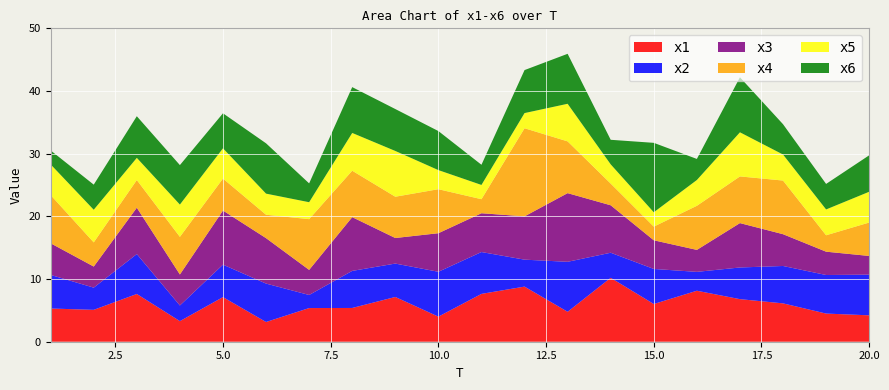

Reading left to right, transcribe all the data shown in this chart.

x1: 5.3	5.1	7.6	3.3	7.1	3.1	5.4	5.4	7.1	4.0	7.6	8.8	4.8	10.2	6.0	8.1	6.8	6.1	4.5	4.2
x2: 5.4	3.5	6.4	2.5	5.2	6.1	2.1	5.9	5.3	7.2	6.7	4.3	8.0	4.0	5.6	3.0	5.1	6.0	6.2	6.5
x3: 5.0	3.4	7.4	4.9	8.6	7.2	4.0	8.6	4.1	6.2	6.2	6.9	11.0	7.6	4.6	3.5	7.1	5.1	3.7	3.0
x4: 7.7	3.9	4.4	6.0	5.1	3.7	8.1	7.4	6.6	7.0	2.2	14.1	8.3	3.5	2.2	7.0	7.4	8.6	2.6	5.3
x5: 4.9	5.2	3.5	5.2	4.8	3.4	2.7	6.0	7.3	3.0	2.3	2.4	6.0	3.1	2.3	4.1	7.0	4.2	4.1	4.9
x6: 2.2	4.0	6.6	6.3	5.6	8.0	3.0	7.3	6.7	6.2	3.2	6.9	8.0	3.9	11.1	3.4	8.8	4.8	4.1	5.8